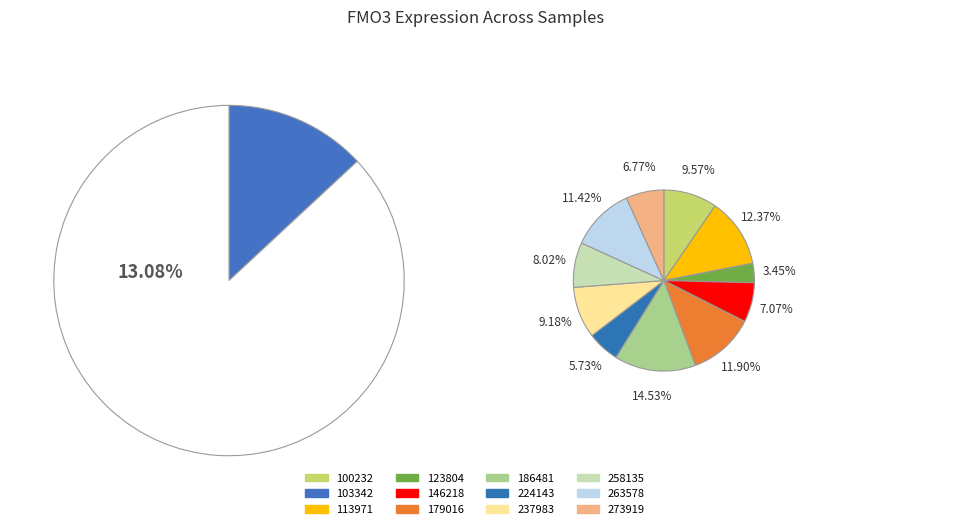

The 123804 slice represents 3% of the pie. True or false?

True